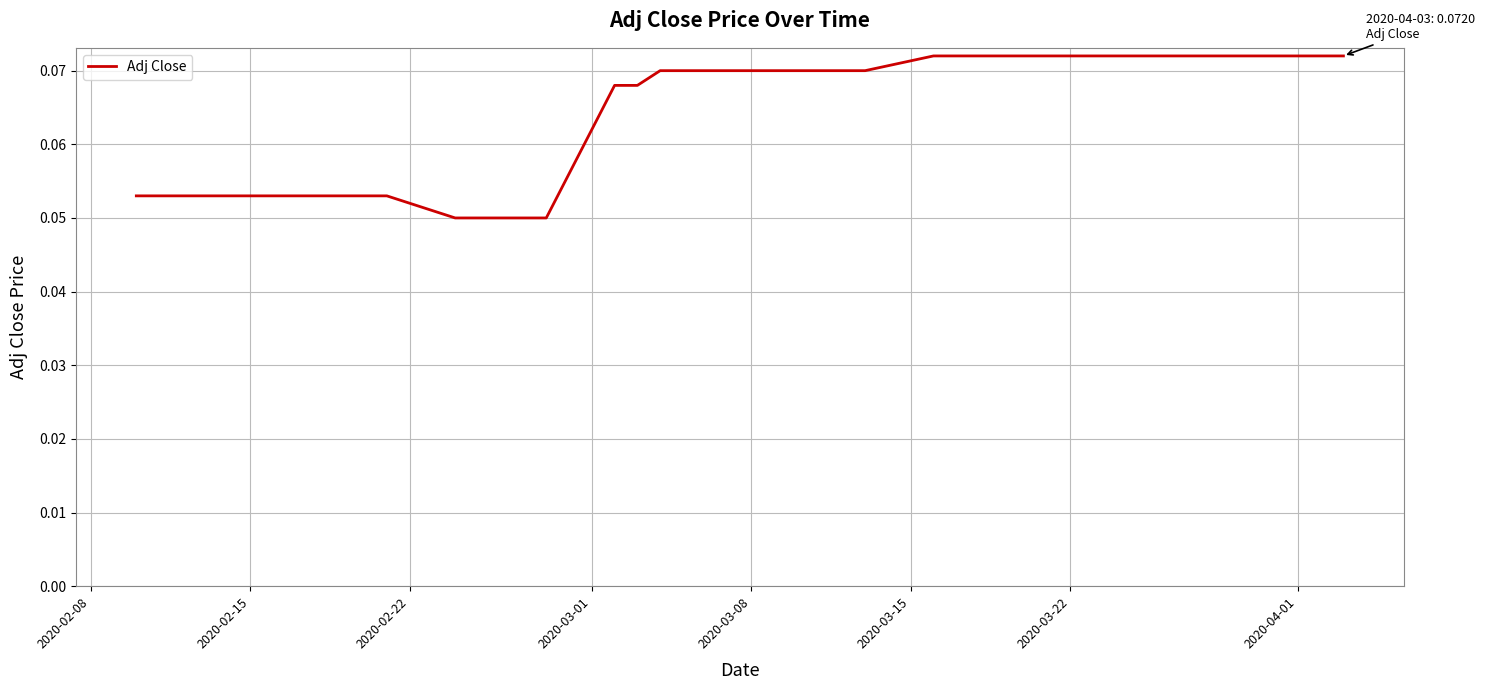

What is the maximum value shown in the chart?

0.1